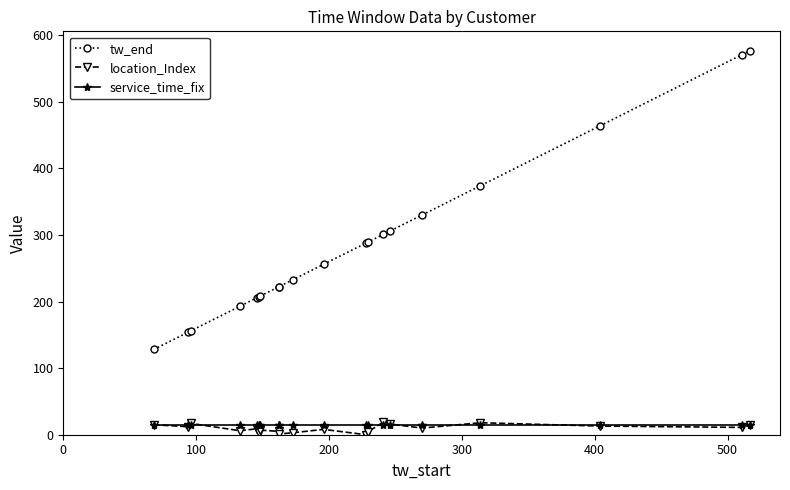

What is the minimum value for tw_end?

128